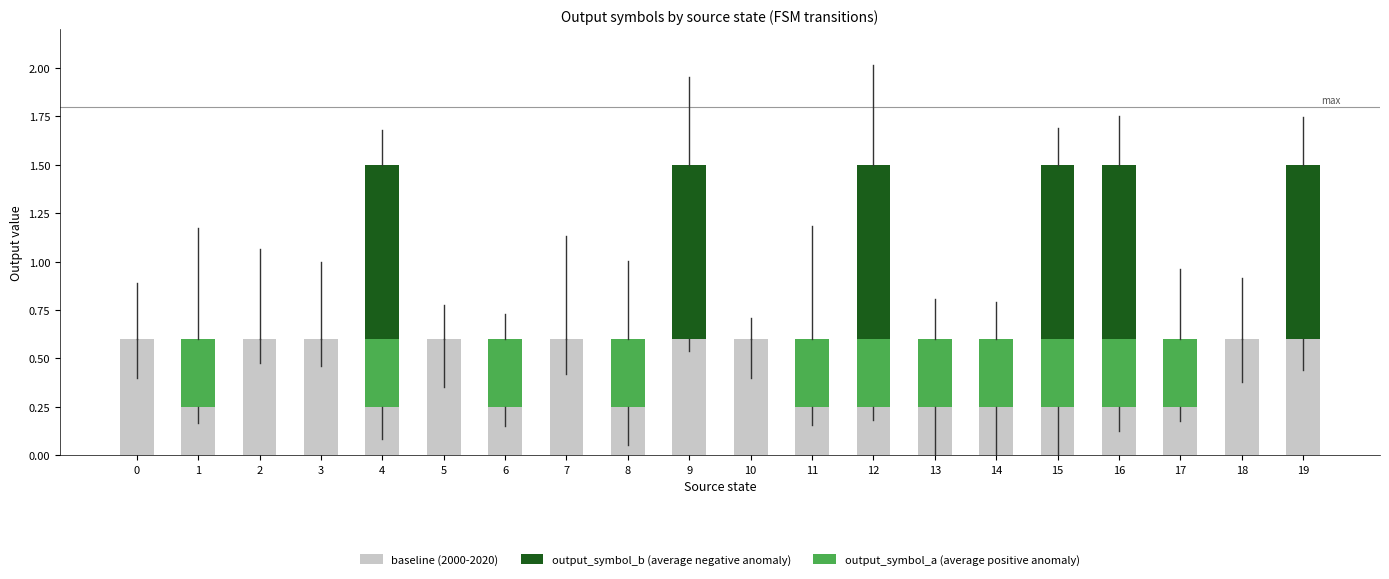

How many data points does each series have?

20